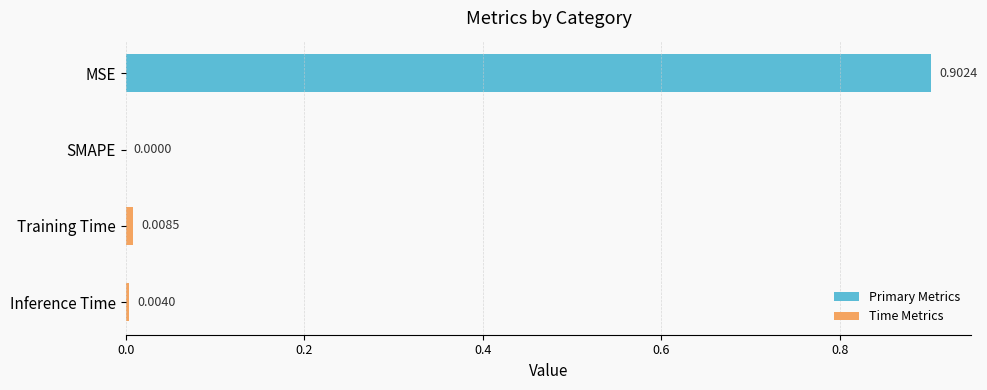

How many positive values are there?

3